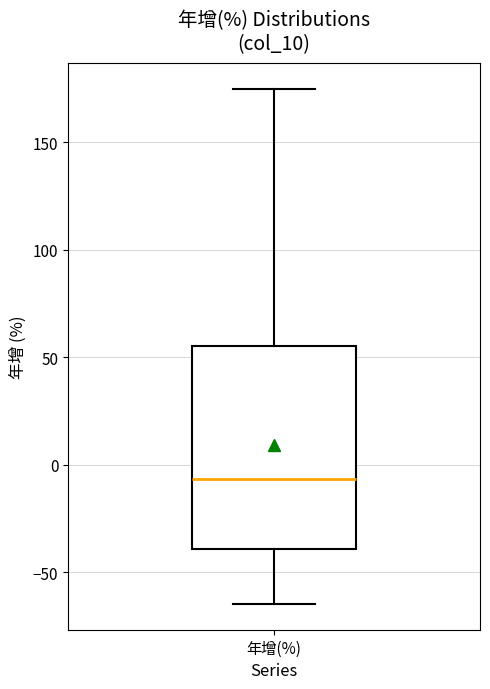

Where is the upper edge of the box for 年增(%) on the y-axis? The values are not printed on the chart, so give them approximately, as read against the axis.

55